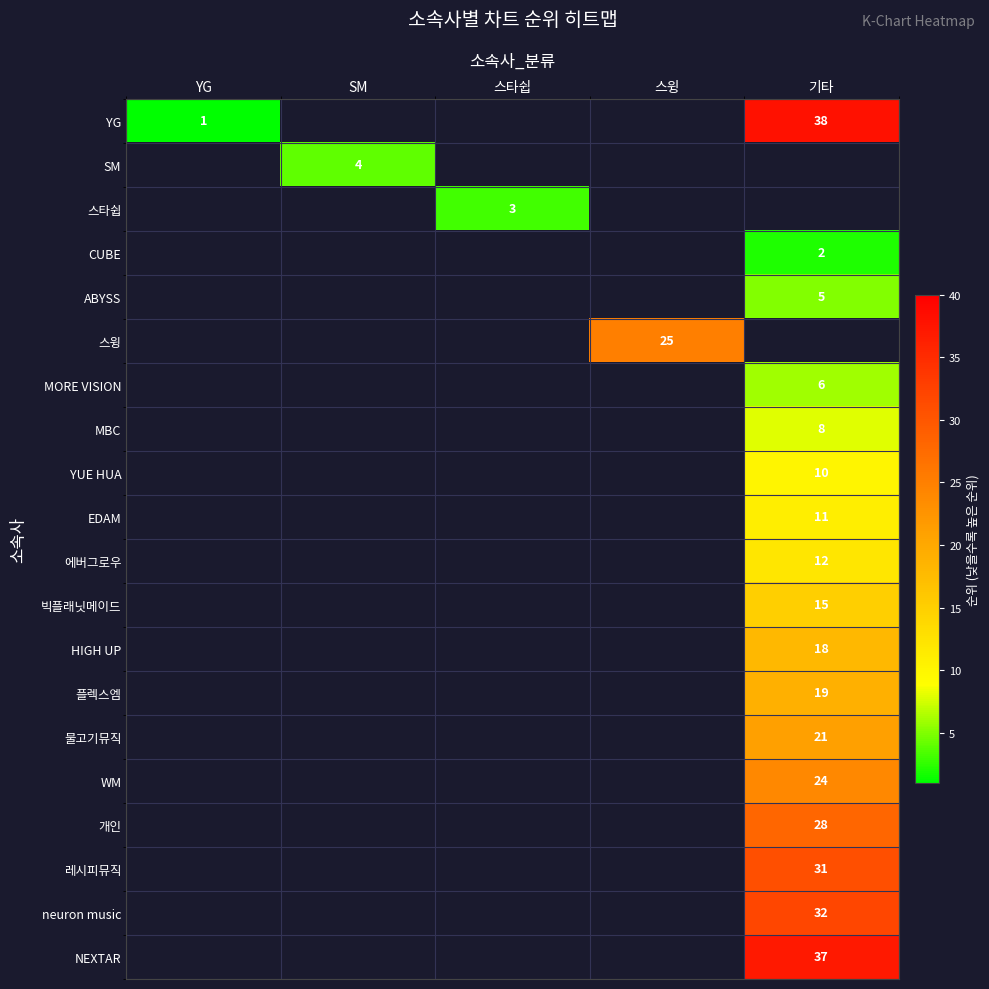

The YG series shows 23 at 기타. True or false?

False